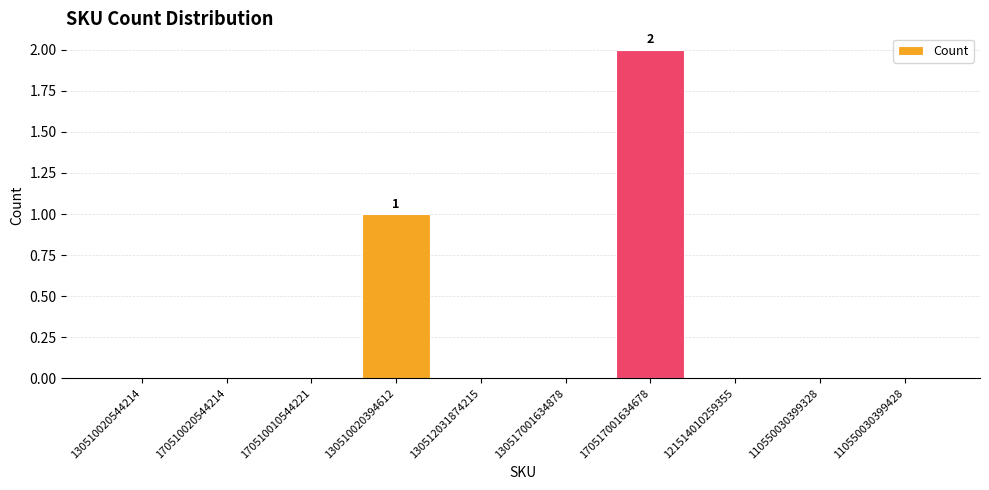

Count the values in the range 0 to 1.

9